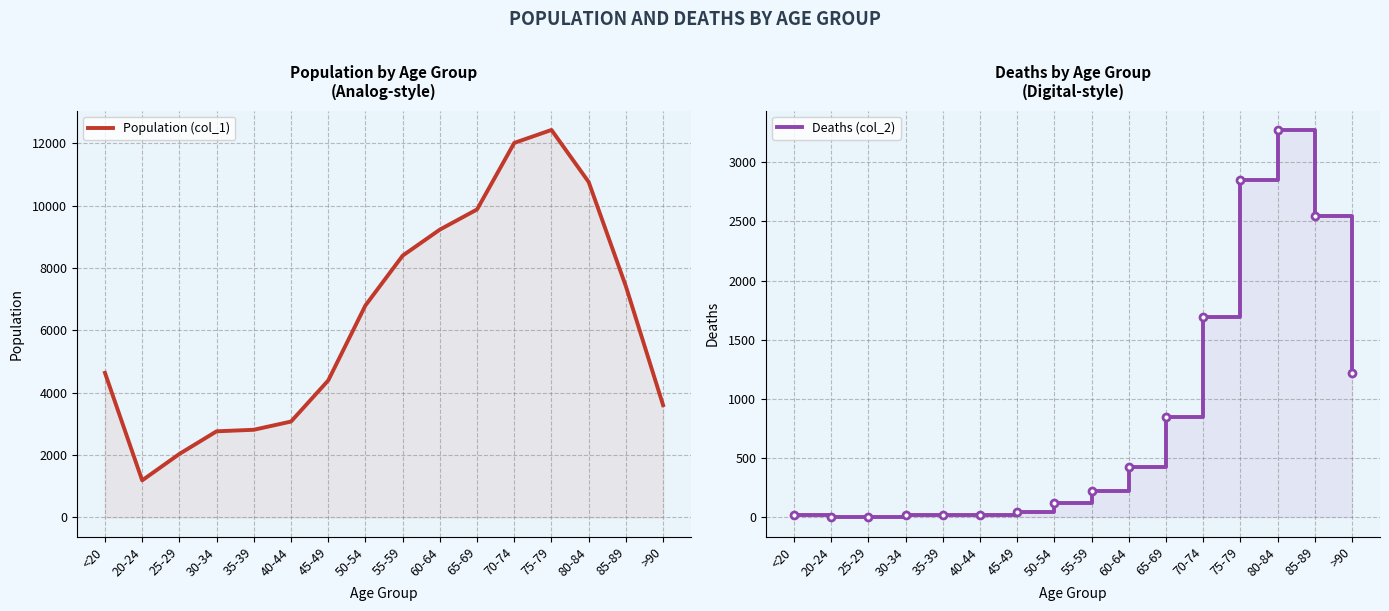

Where is the first local maximum for Population (col_1)?

75-79